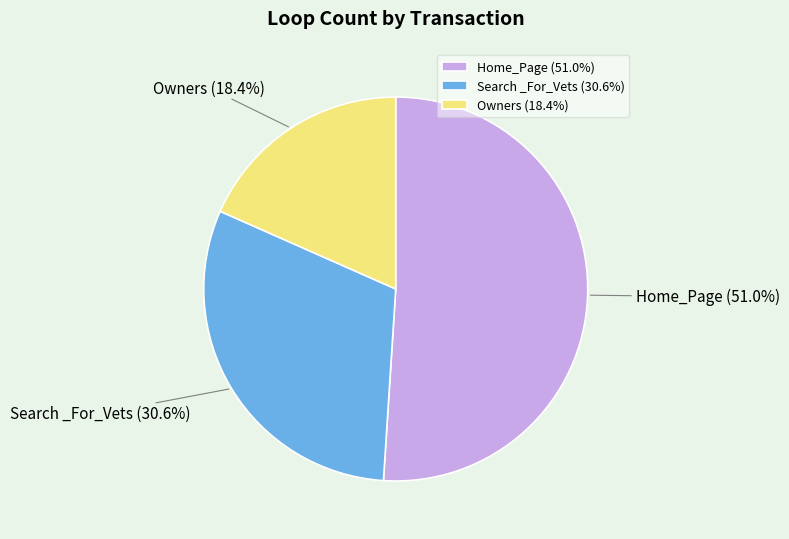

Which slice represents more than half of the pie?

Home_Page